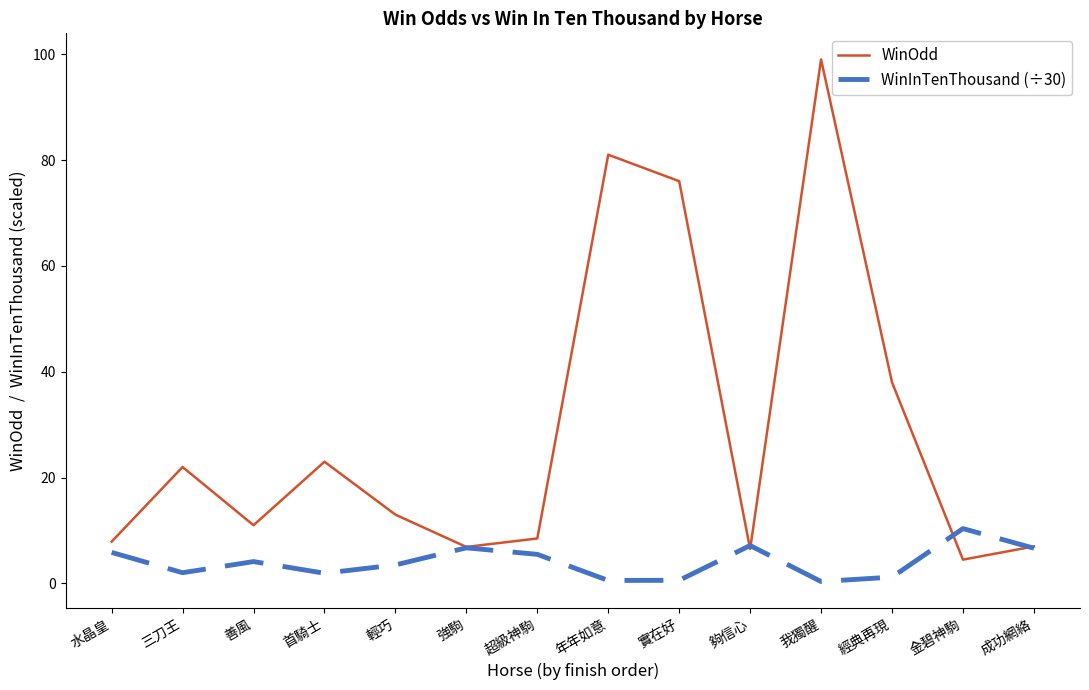

The value of WinOdd at 三刀王 is 29.7. True or false?

False